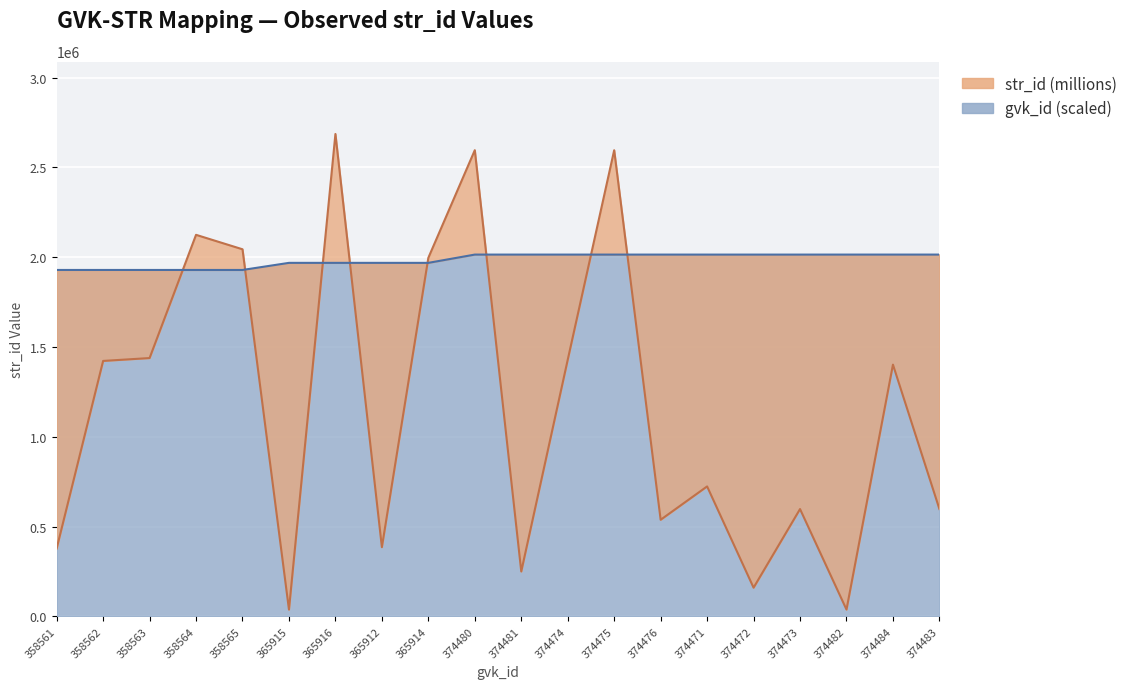

Reading right to left, transcribe all the data shown in this chart.

str_id (millions): 374483=597767.0	374484=1401754.0	374482=38109.0	374473=597665.0	374472=159937.0	374471=723671.0	374476=538011.0	374475=2595543.0	374474=1428872.0	374481=250164.0	374480=2595673.0	365914=1996483.0	365912=385494.0	365916=2685953.0	365915=37909.0	358565=2044003.0	358564=2124421.0	358563=1438364.0	358562=1422374.0	358561=378105.0
gvk_id (scaled): 374483=2014459.4	374484=2014464.8	374482=2014454.0	374473=2014405.6	374472=2014400.2	374471=2014394.8	374476=2014421.7	374475=2014416.3	374474=2014411.0	374481=2014448.6	374480=2014443.2	365914=1968364.1	365912=1968353.3	365916=1968374.8	365915=1968369.5	358565=1928831.5	358564=1928826.2	358563=1928820.8	358562=1928815.4	358561=1928810.0